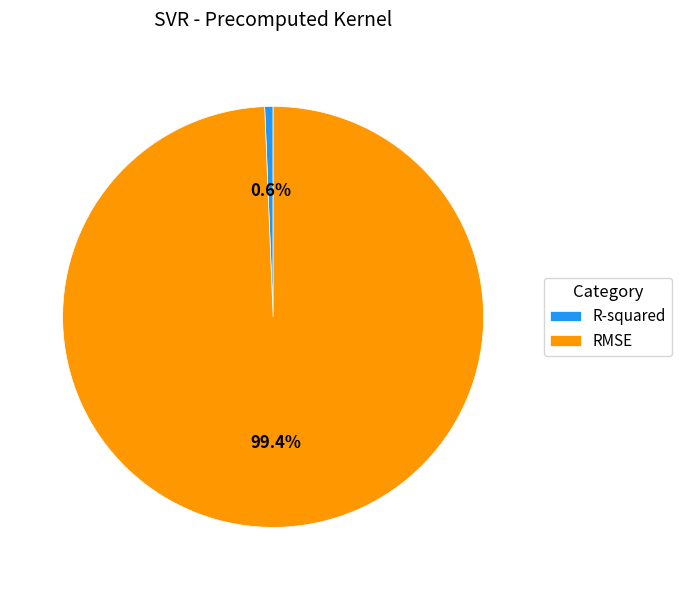

To the nearest percent, what is the average slice percentage?

50%